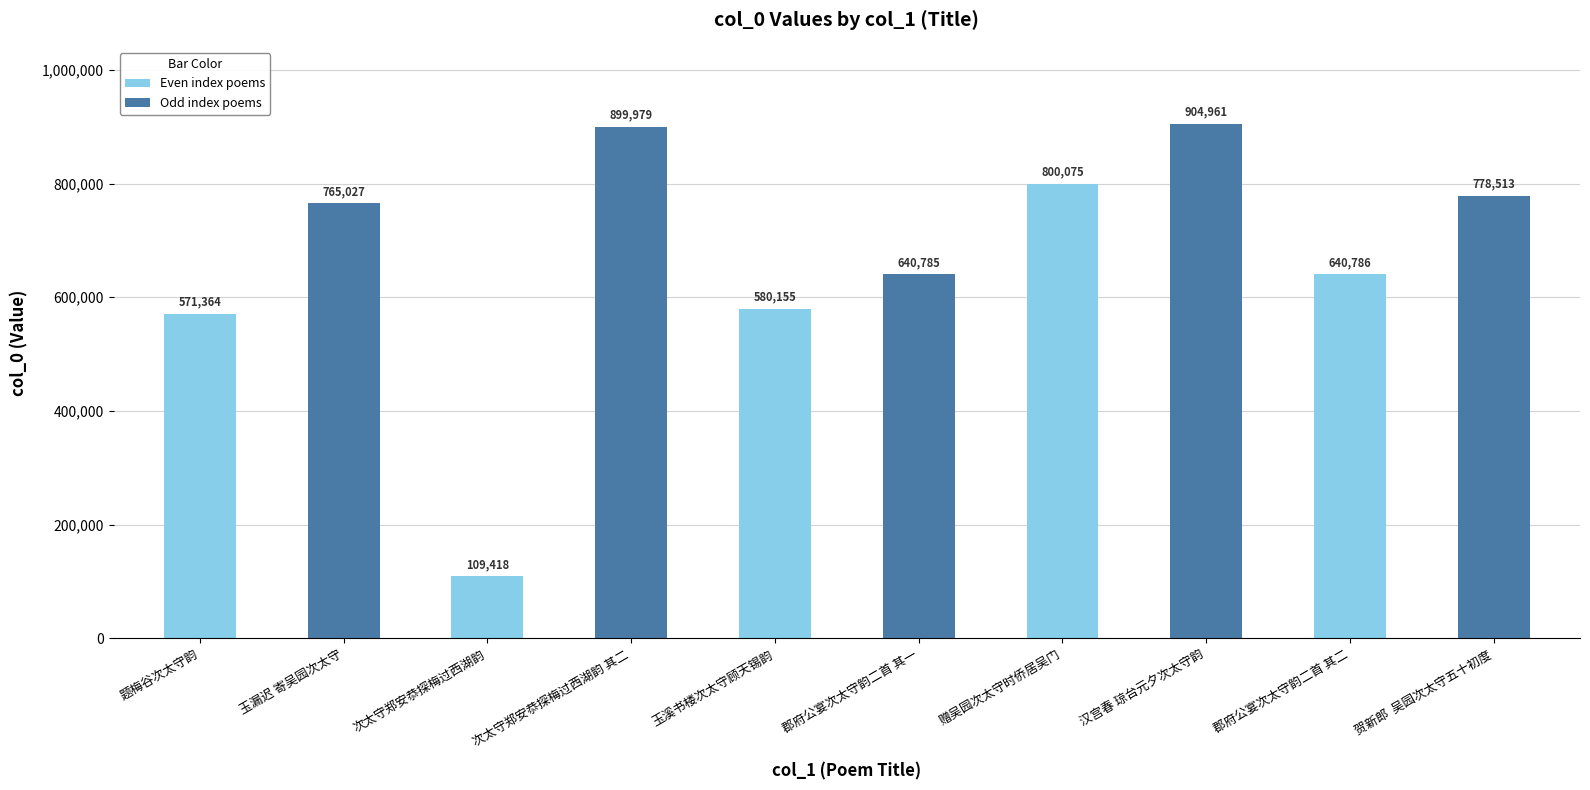

What is the label of the 10th bar from the right?

题梅谷次太守韵